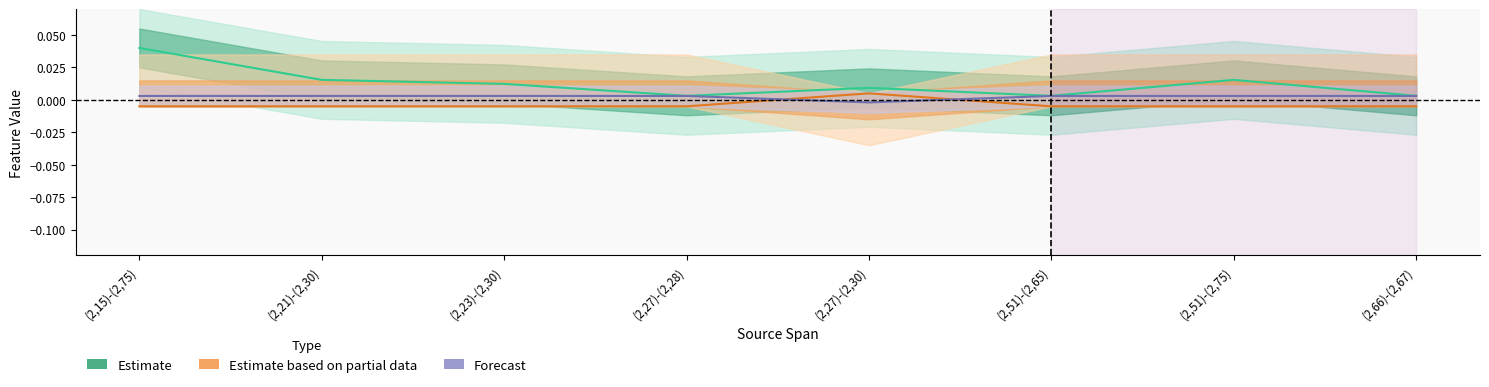

Which has a higher value, (2,15)-(2,75) or (2,66)-(2,67)?

(2,15)-(2,75)